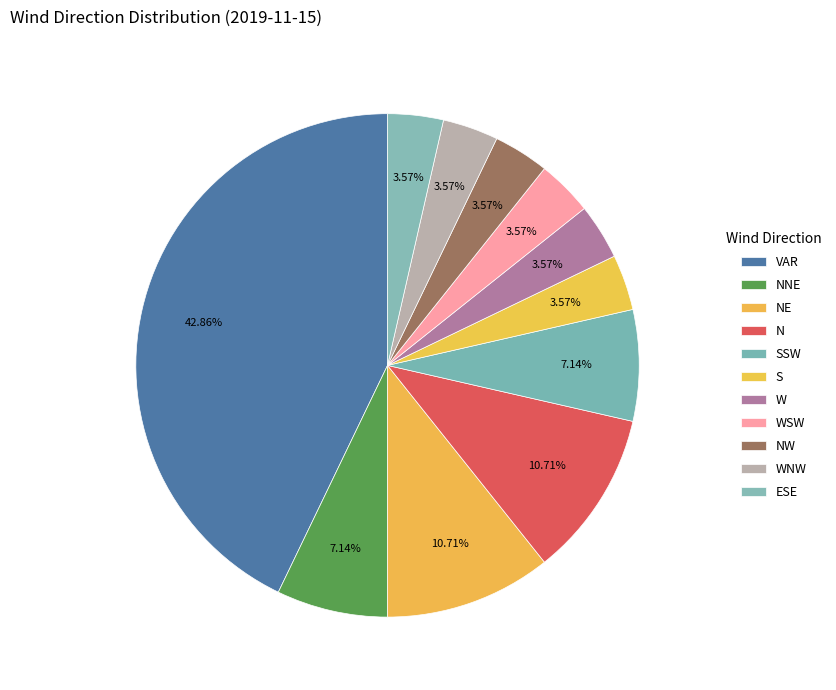

Count the number of slices in the pie.

11